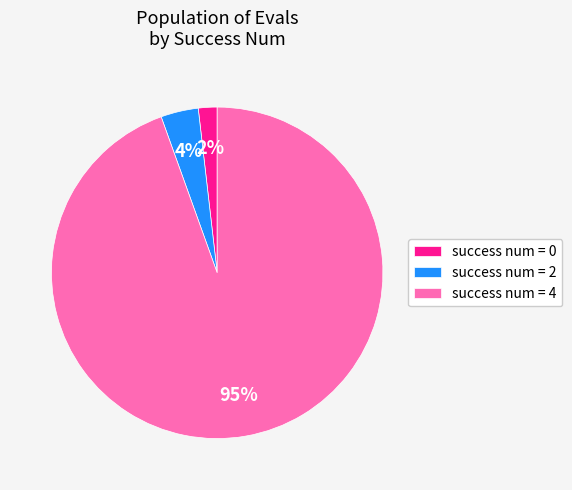

What is the ratio of the value at success num = 0 to the value at success num = 2?

0.5